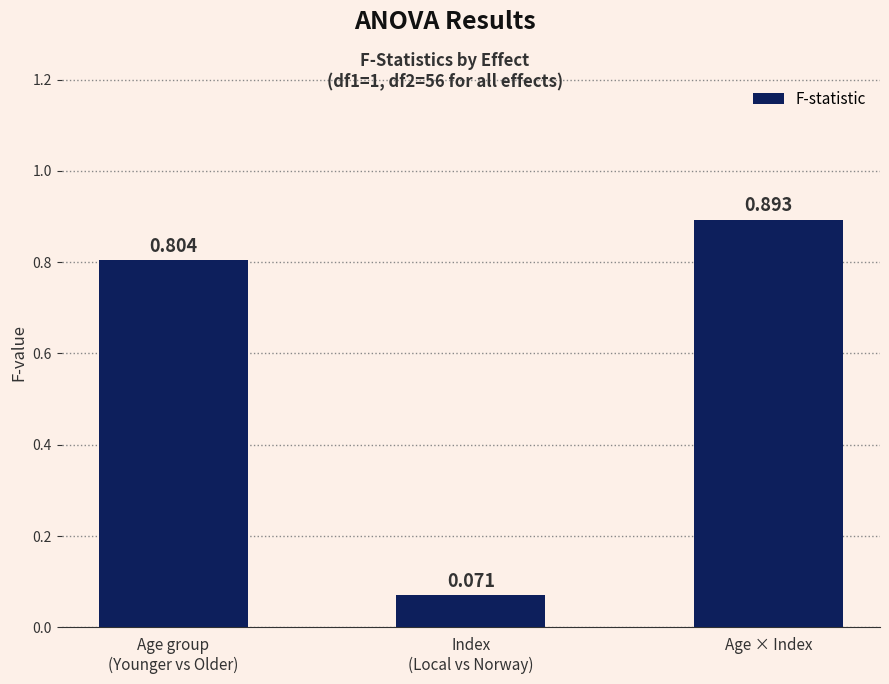

Is it true that the value at Age group
(Younger vs Older) is 0.8?

True